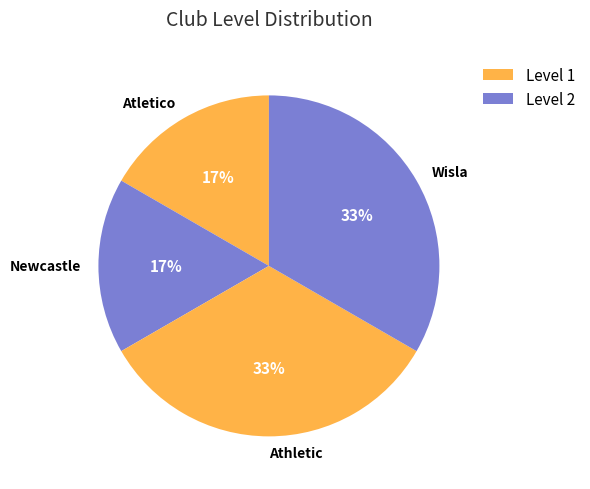

To the nearest percent, what portion does Newcastle represent?

17%